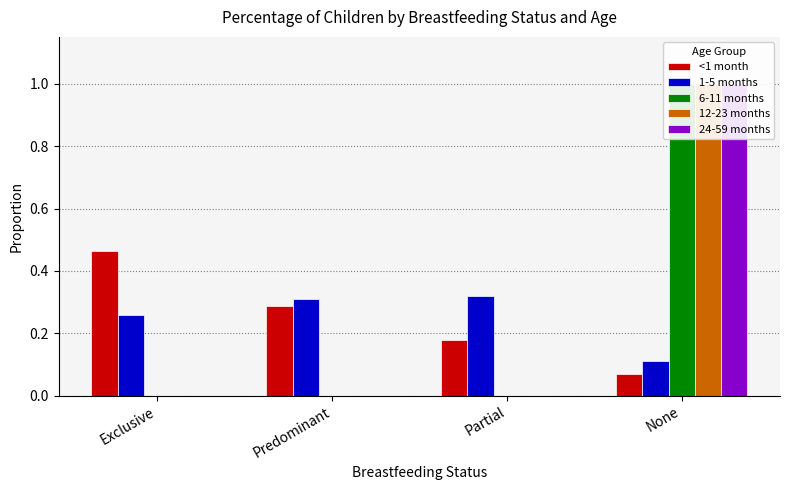

Reading left to right, transcribe all the data shown in this chart.

<1 month: 0.5	0.3	0.2	0.1
1-5 months: 0.3	0.3	0.3	0.1
6-11 months: 0.0	0.0	0.0	1.0
12-23 months: 0.0	0.0	0.0	1.0
24-59 months: 0.0	0.0	0.0	1.0